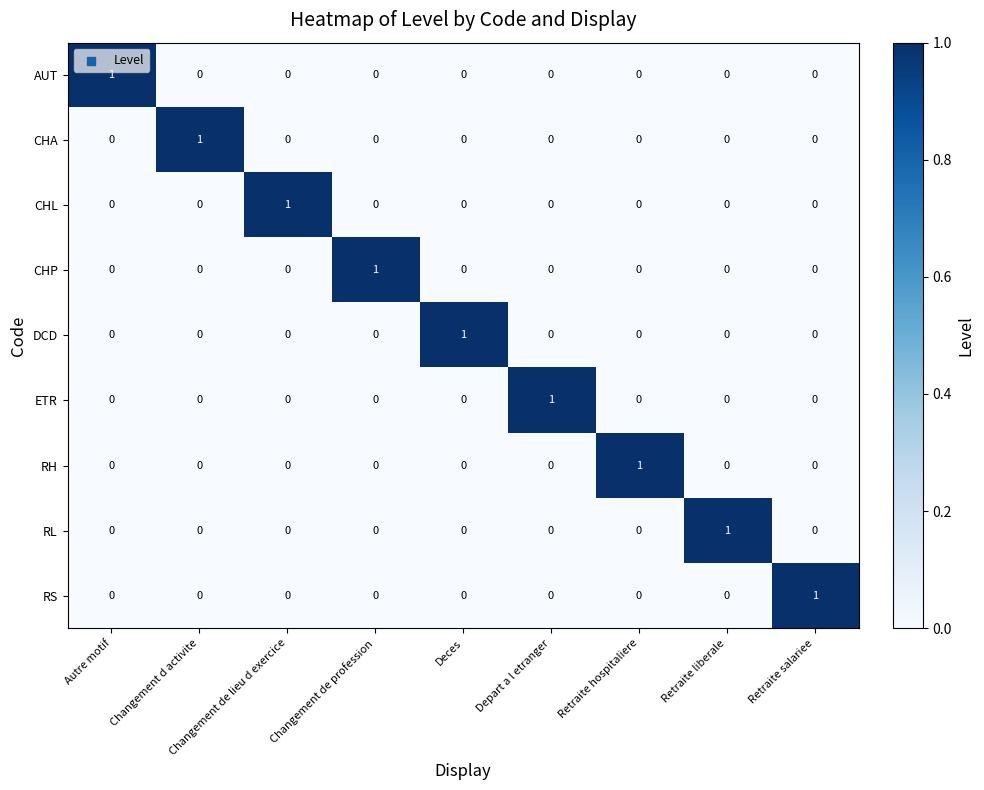

The RS series shows 1 at Changement de lieu d exercice. True or false?

False